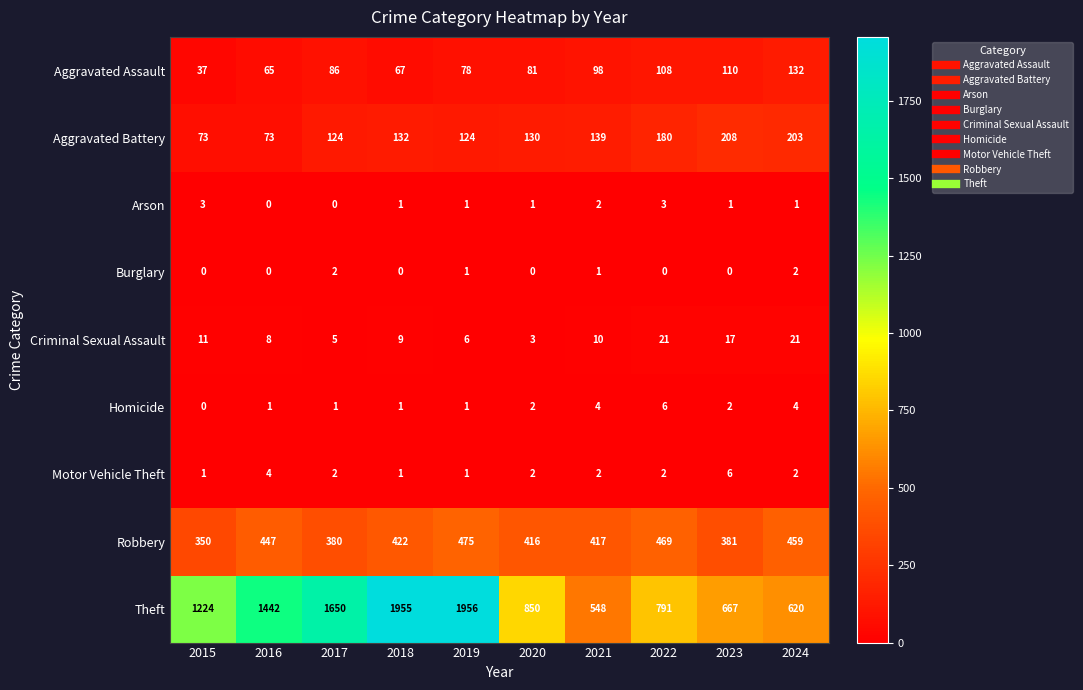

What is the difference between the highest and lowest values at 2019?

1955